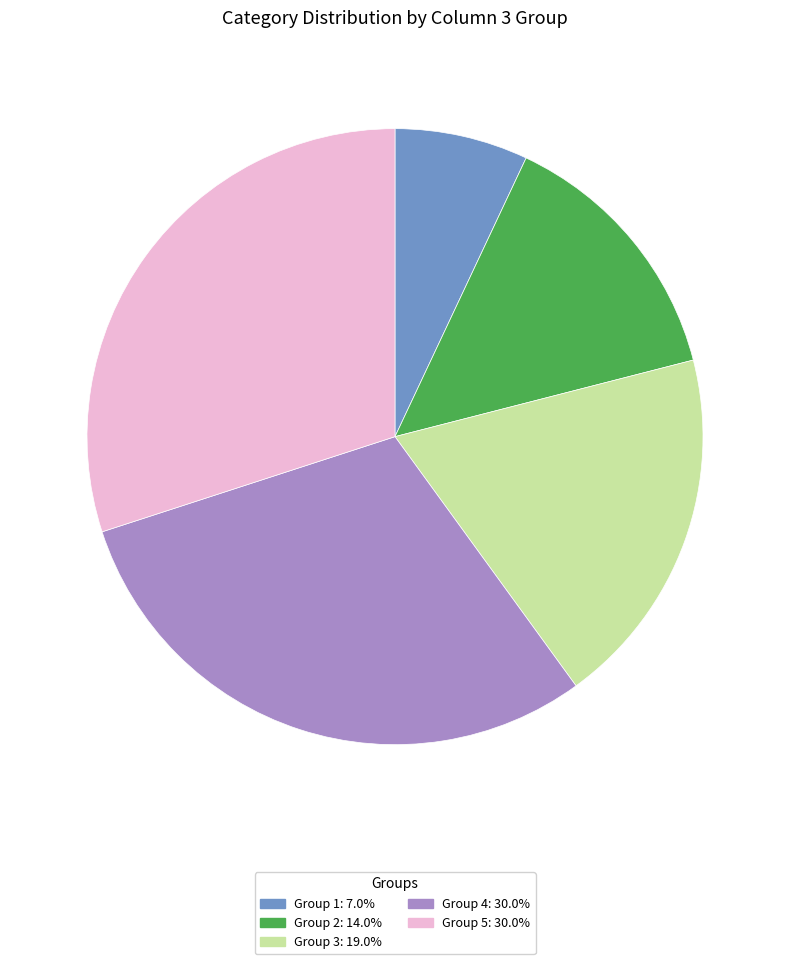

Is the sum of Group 4: 30.0% and Group 5: 30.0% greater than half?

Yes